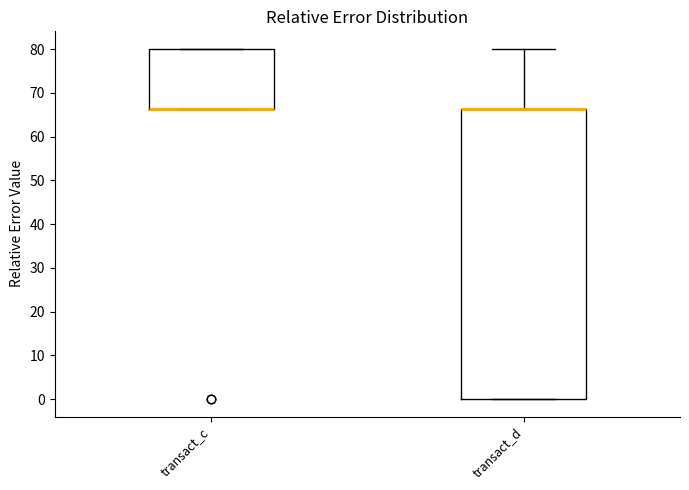

Where is the lower edge of the box for transact_d on the y-axis? The values are not printed on the chart, so give them approximately, as read against the axis.

0